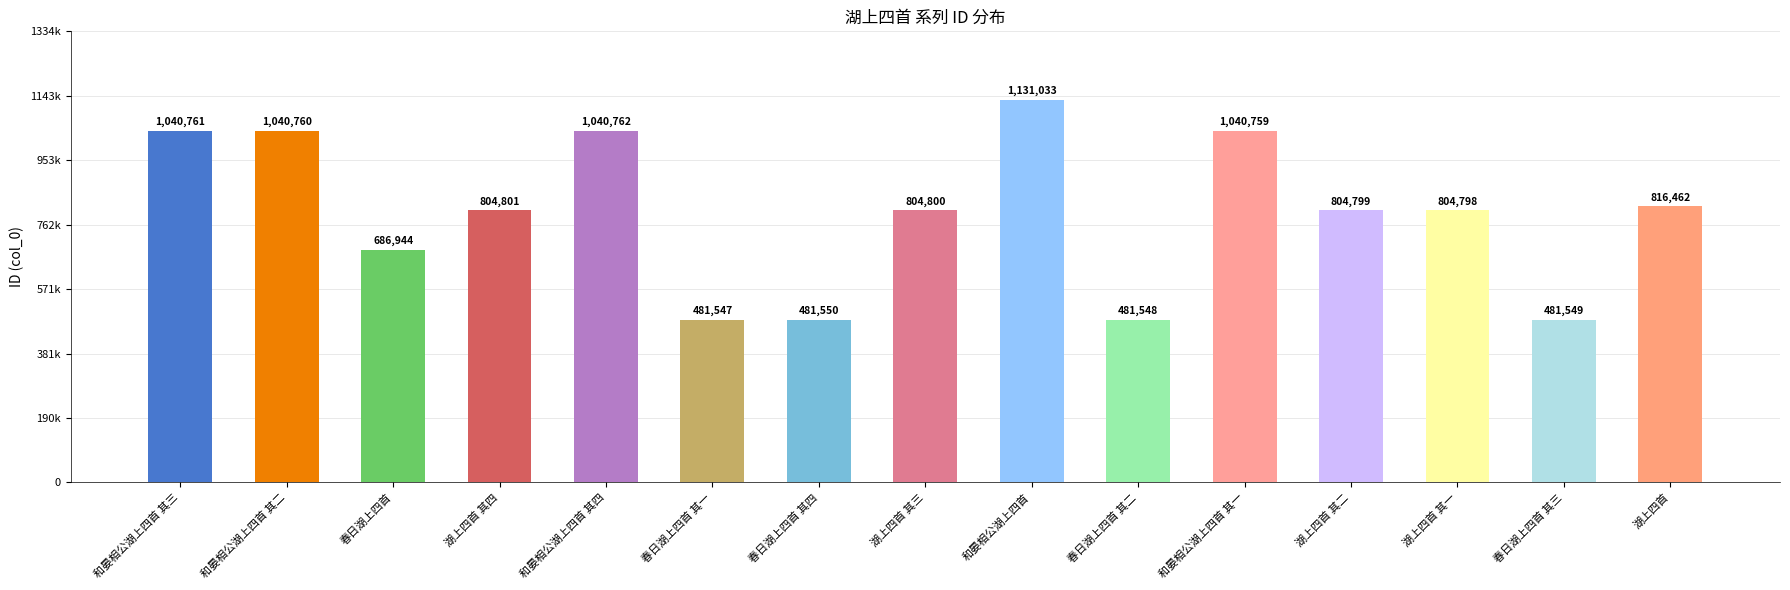

Are the bars horizontal?

No